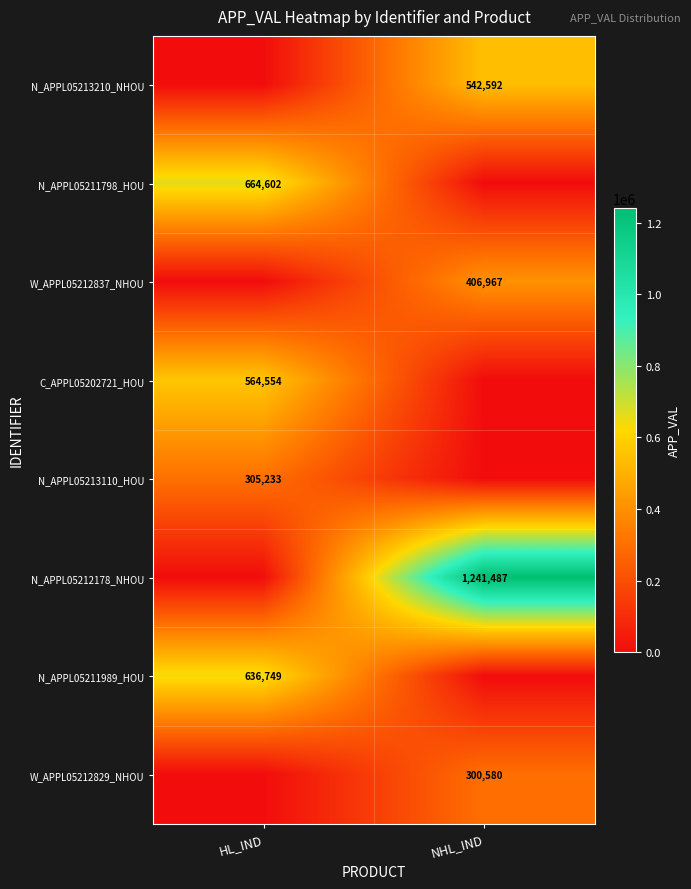

The value of N_APPL05213110_HOU at HL_IND is 305233. True or false?

True